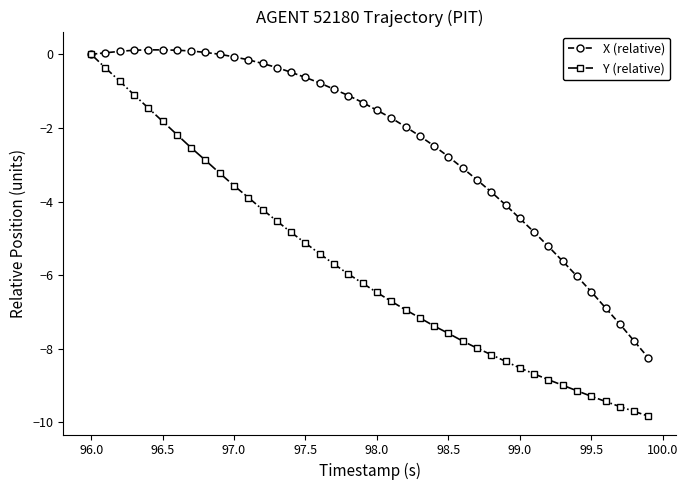

What are all the series names shown in the legend?

X (relative), Y (relative)